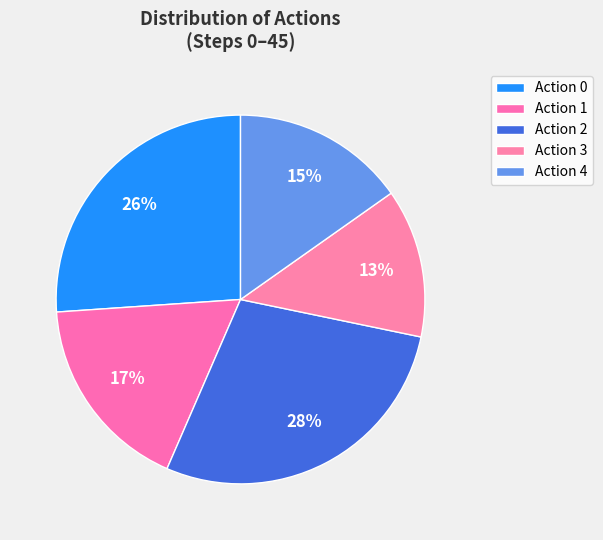

How many slices are in this pie chart?

5